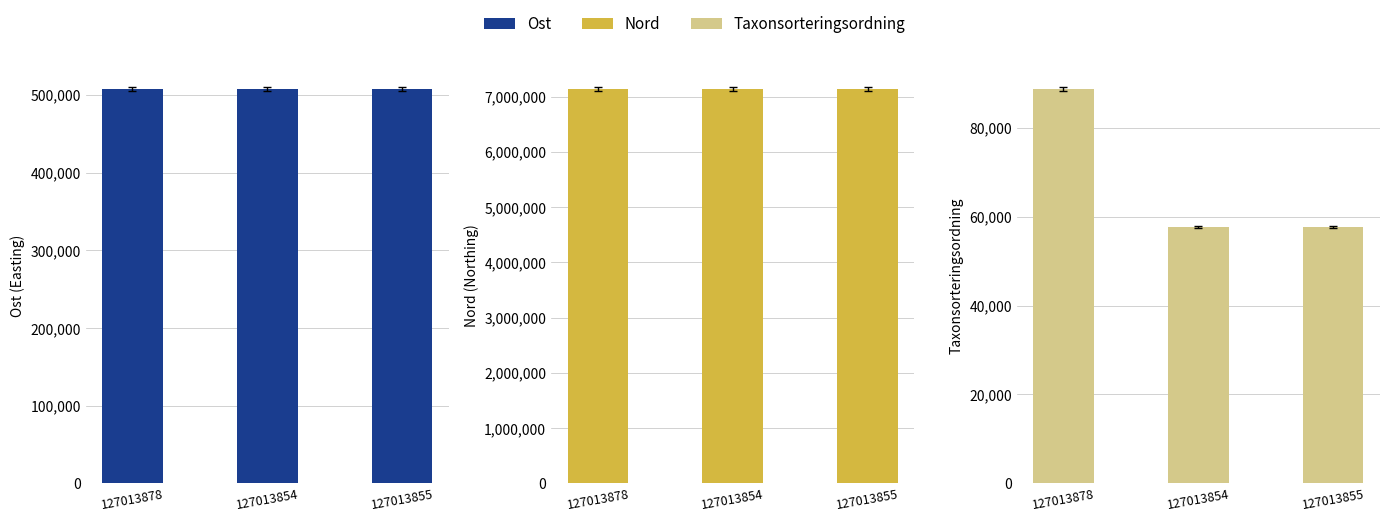

Is it true that Ost equals 507753 at 127013878?

True